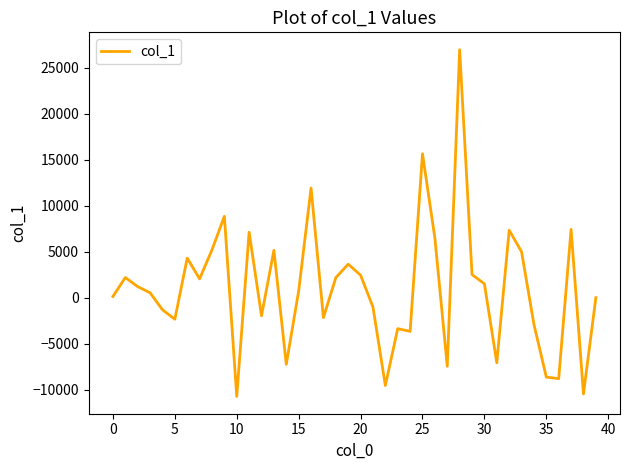

What is the difference between the maximum and minimum values?

37710.9